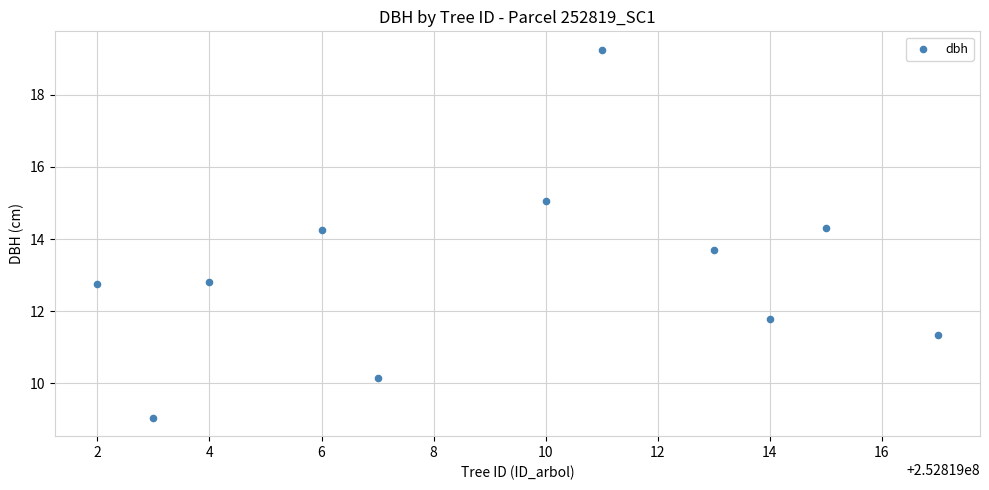

What is the average Y value?

13.1